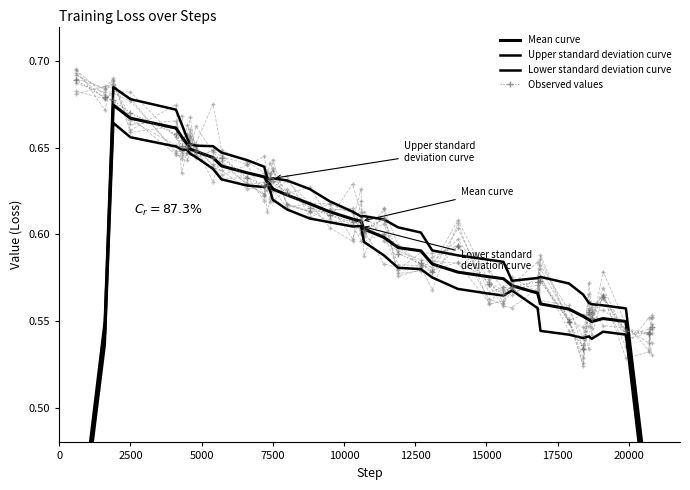

How many interior local valleys does the Mean curve series have?

1